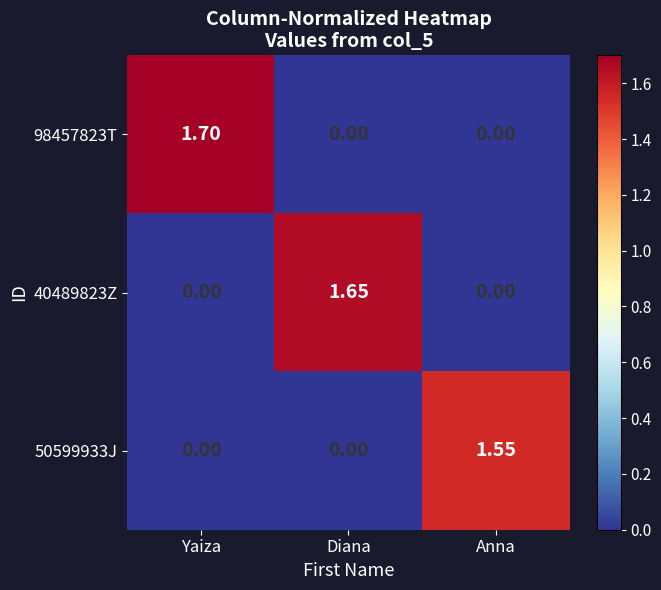

At which category is the sum across all series the highest?

Yaiza